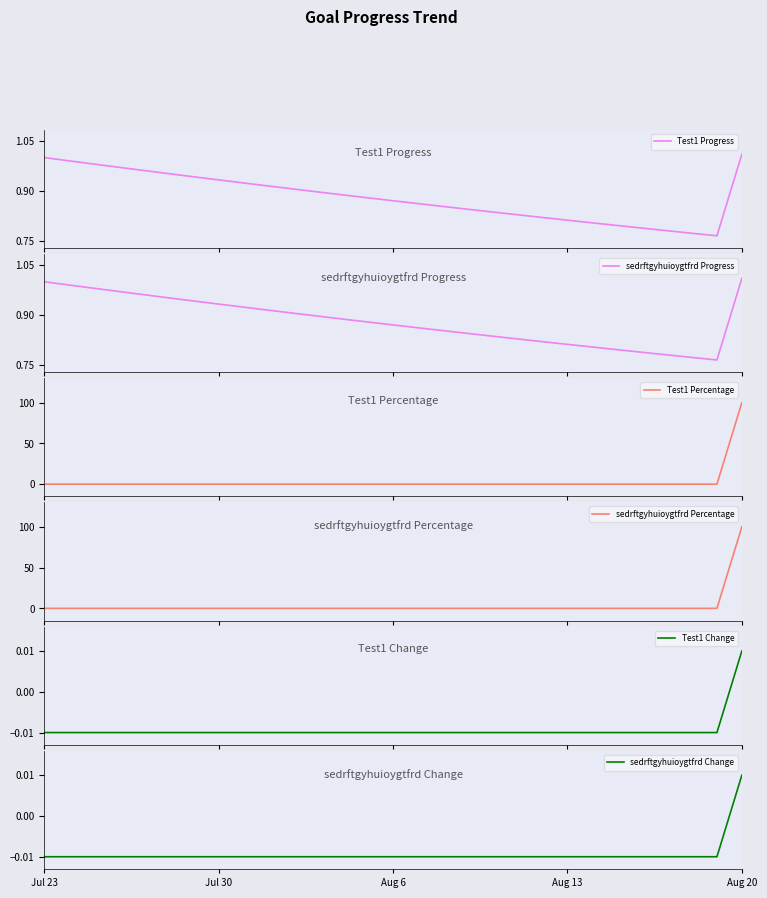

How many interior local valleys does the Test1 Progress series have?

1